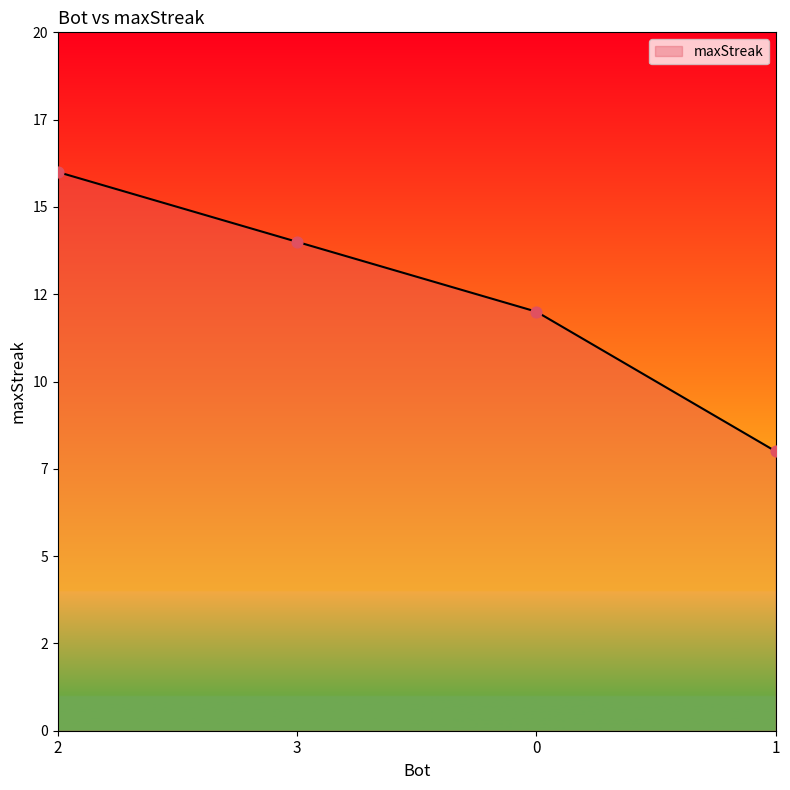

Approximately how many times larger is the value at 0 compared to 3?

0.9